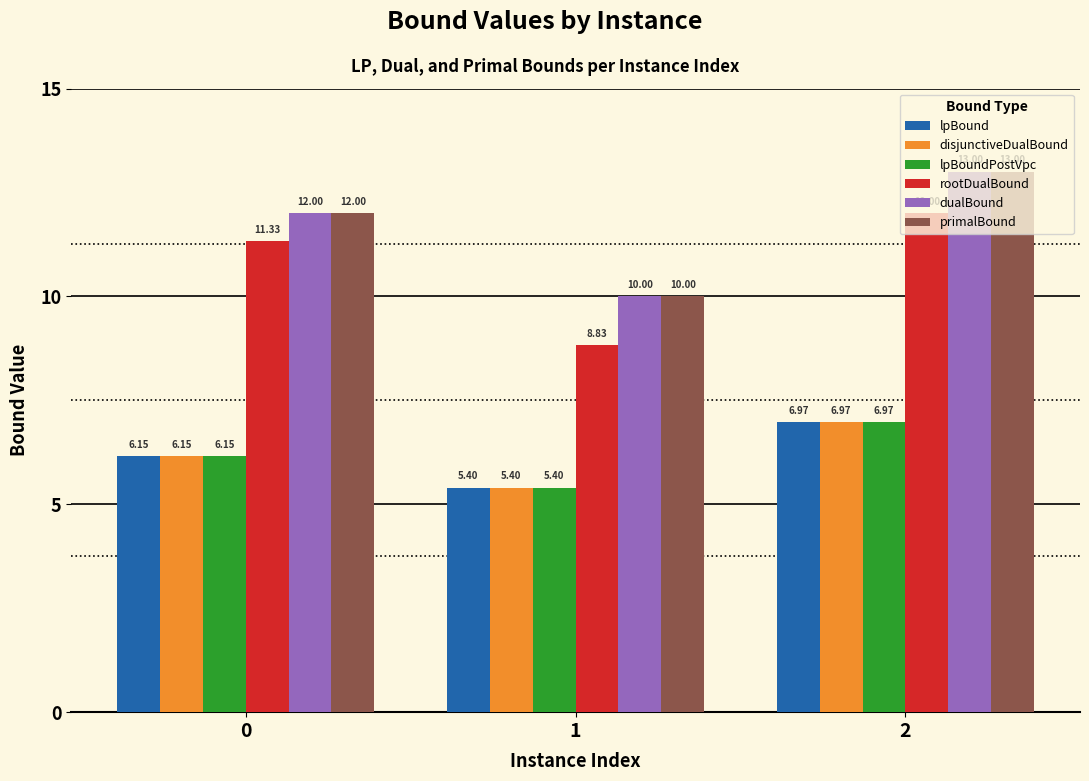

What is the difference between the maximum and second lowest values in the rootDualBound series?

0.7